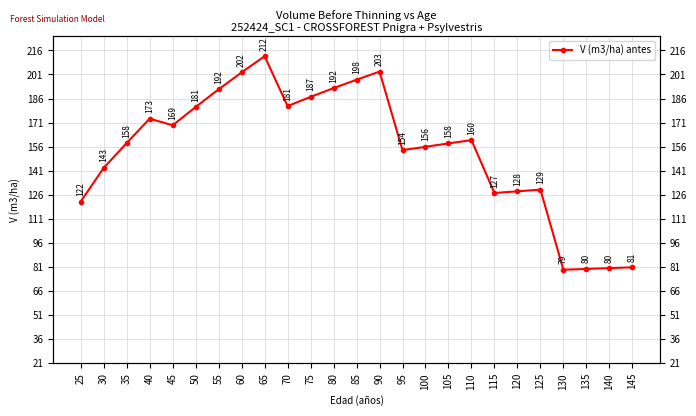

True or false: the data shows 197.7 at 85.

True